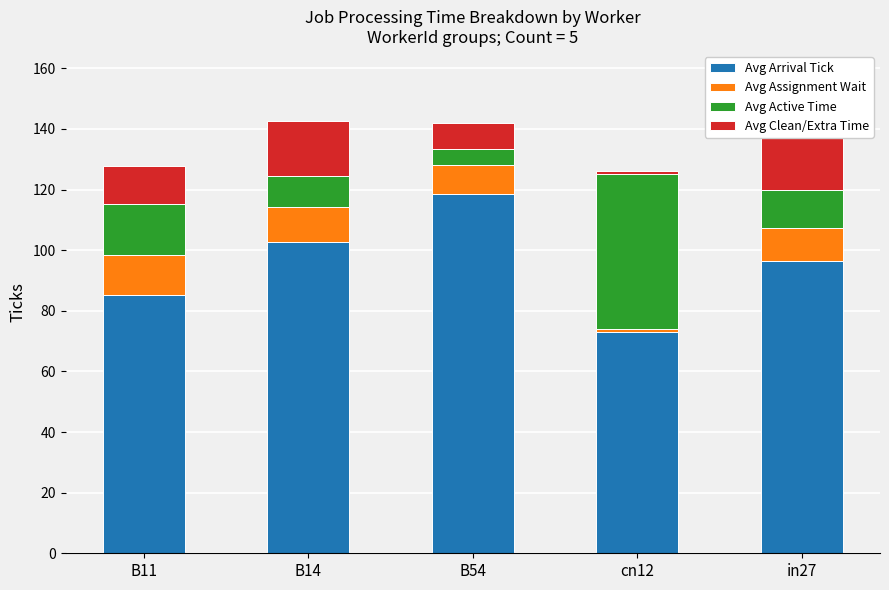

How many bars are there in total?

20